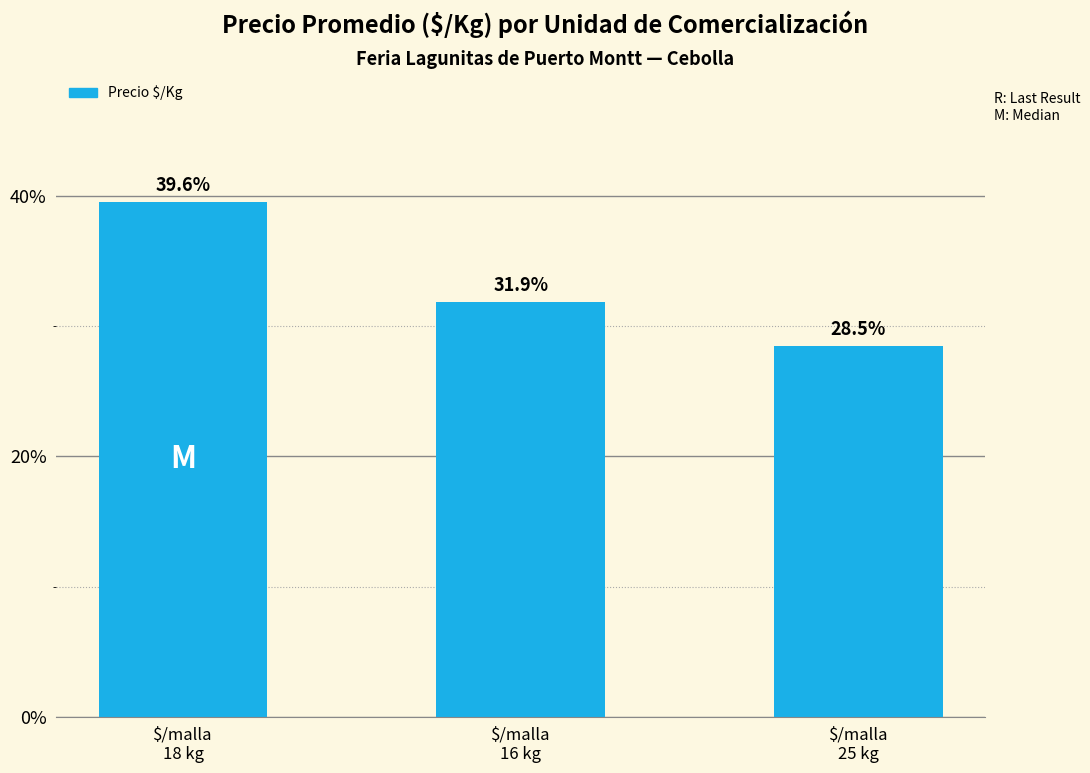

Rank the categories by value from lowest to highest.

$/malla
25 kg, $/malla
16 kg, $/malla
18 kg